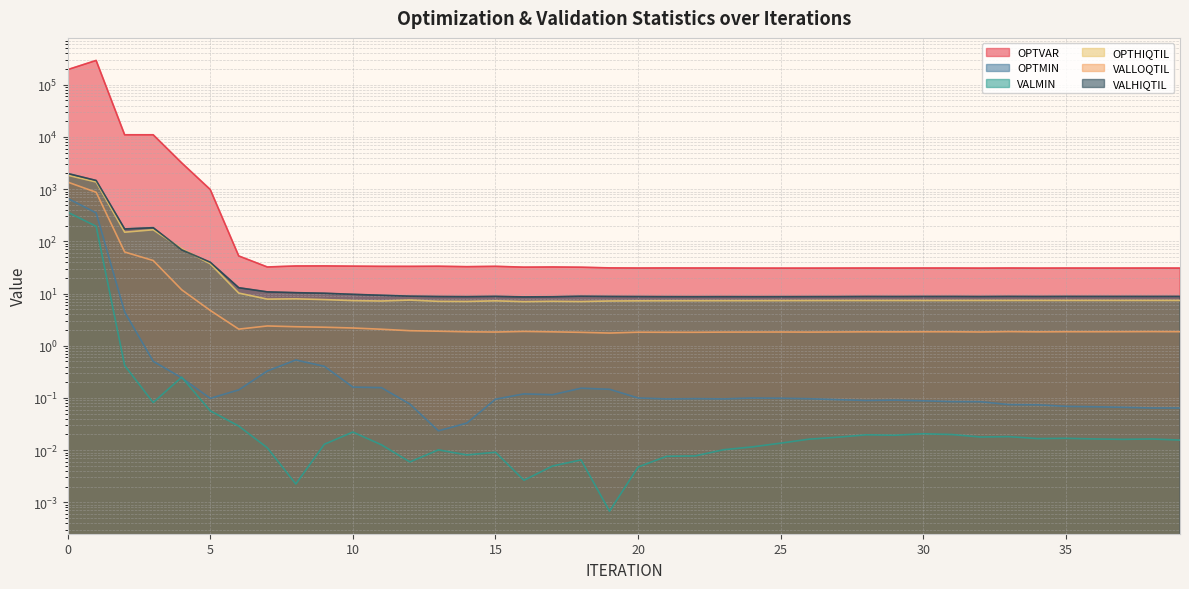

The OPTMIN series shows 0.0 at 33. True or false?

False